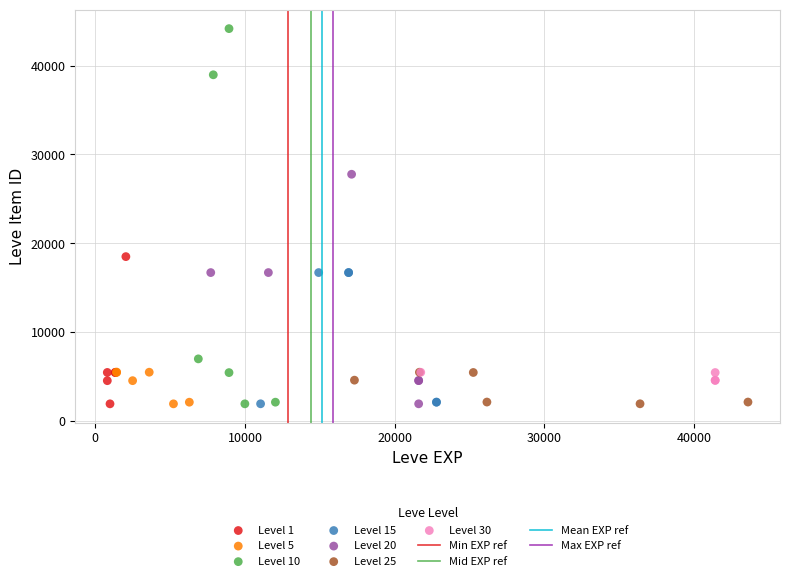

Which series reaches the maximum Y coordinate?

Level 10